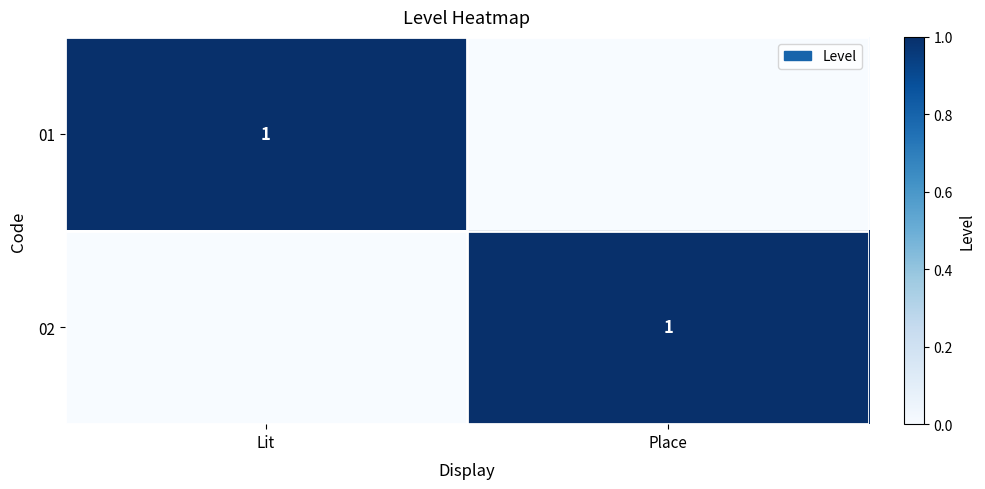

The value of 01 at Lit is 1. True or false?

True